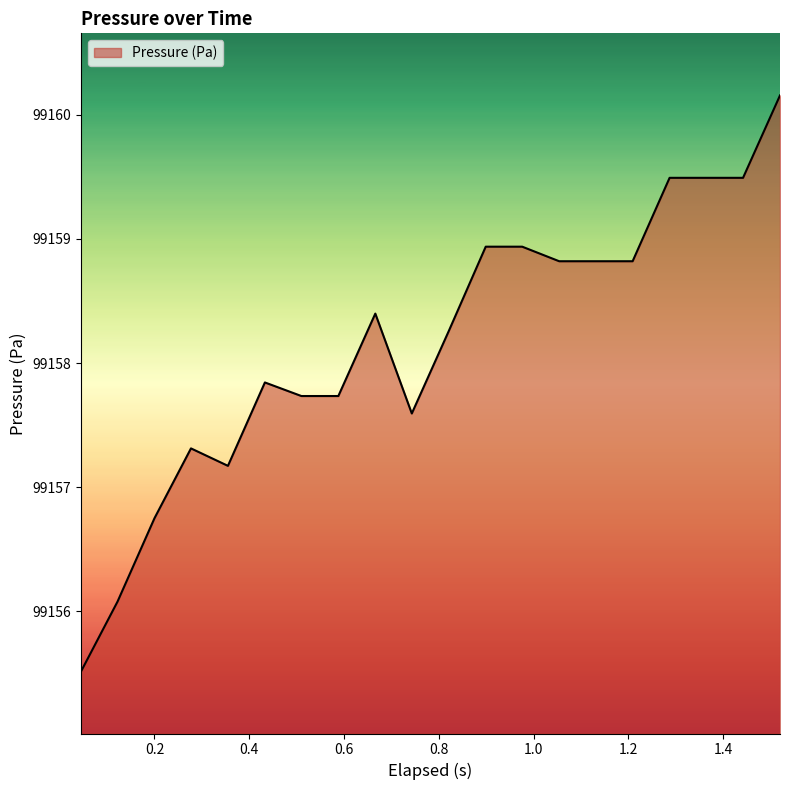

What is the smallest value displayed?

99155.5